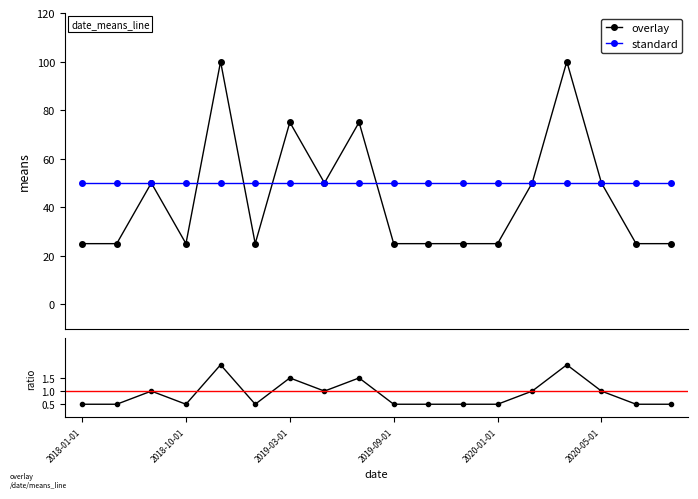

What is the minimum value for overlay?

25